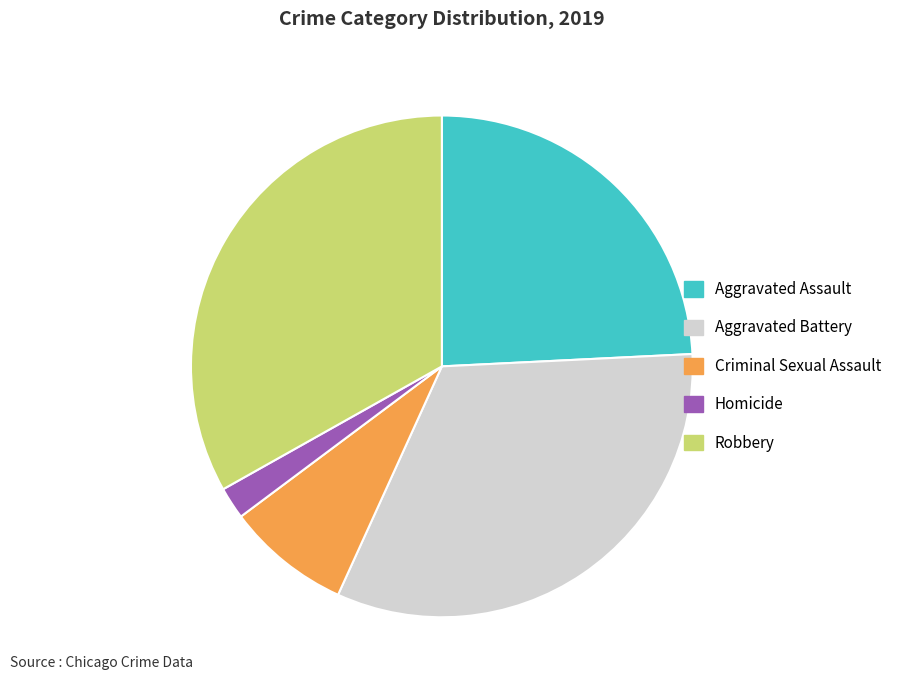

Do Criminal Sexual Assault and Aggravated Battery together represent more than half of the pie?

No